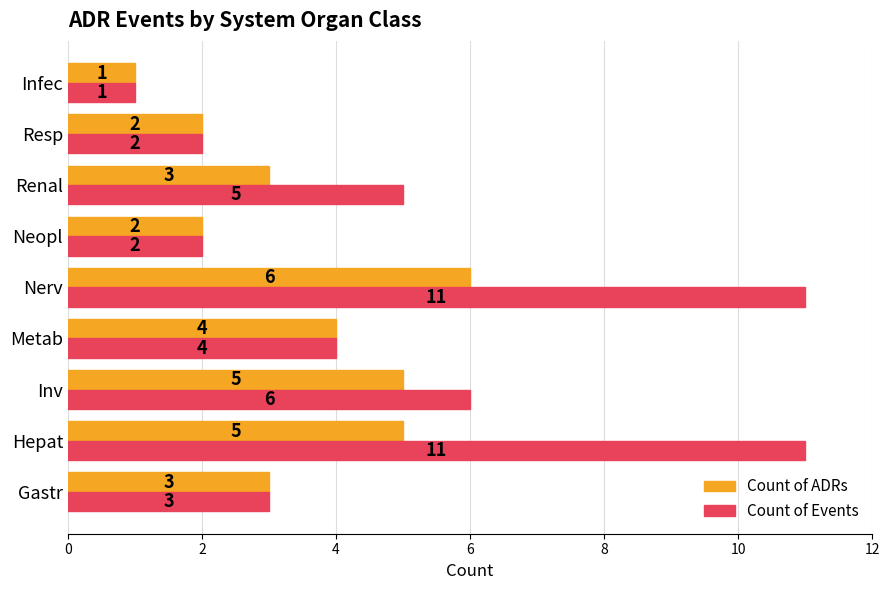

How many Count of Events values are between 2 and 6?

6